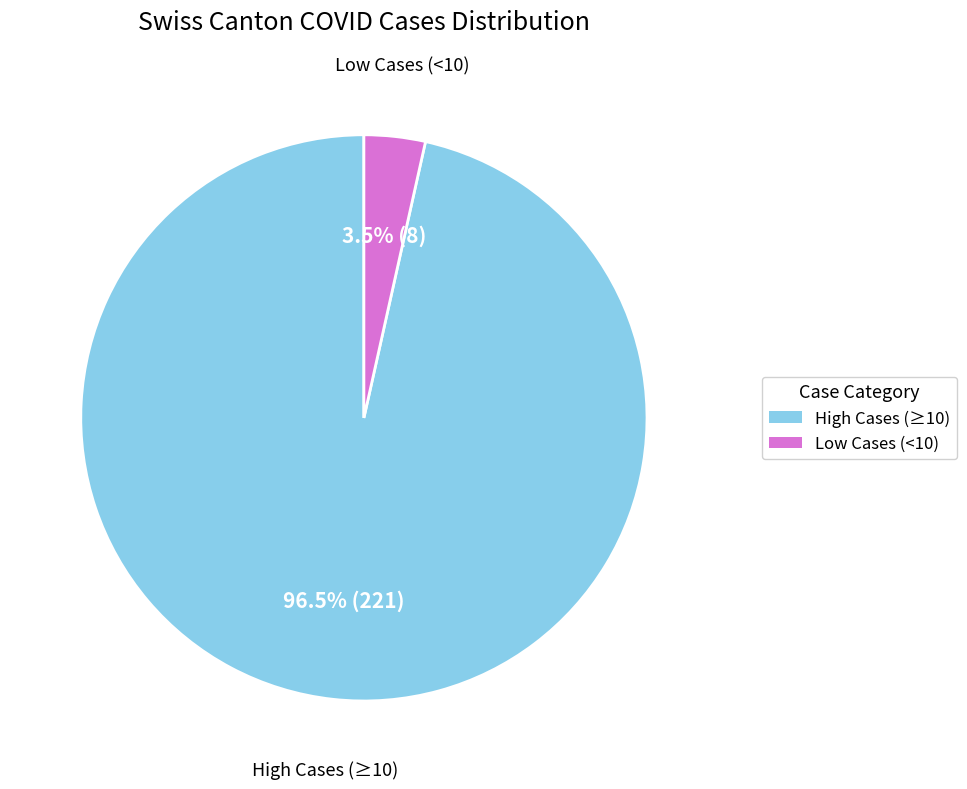

Is there a majority slice in this chart?

Yes